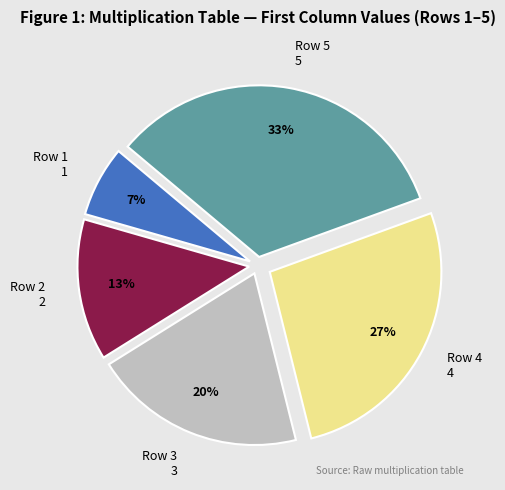

Is there a majority slice in this chart?

No